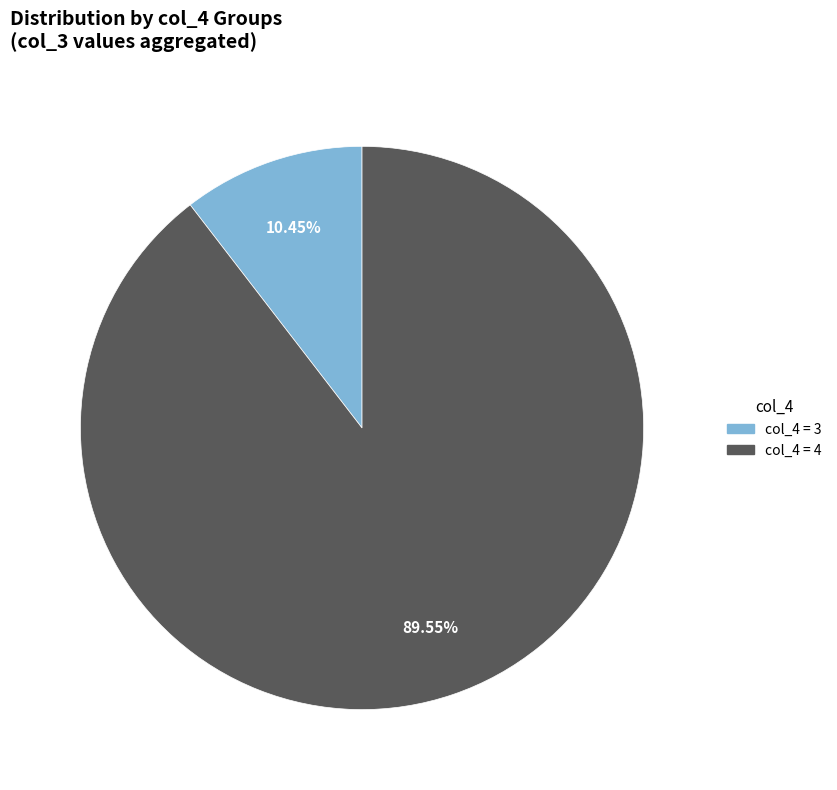

Between col_4 = 3 and col_4 = 4, which is larger?

col_4 = 4